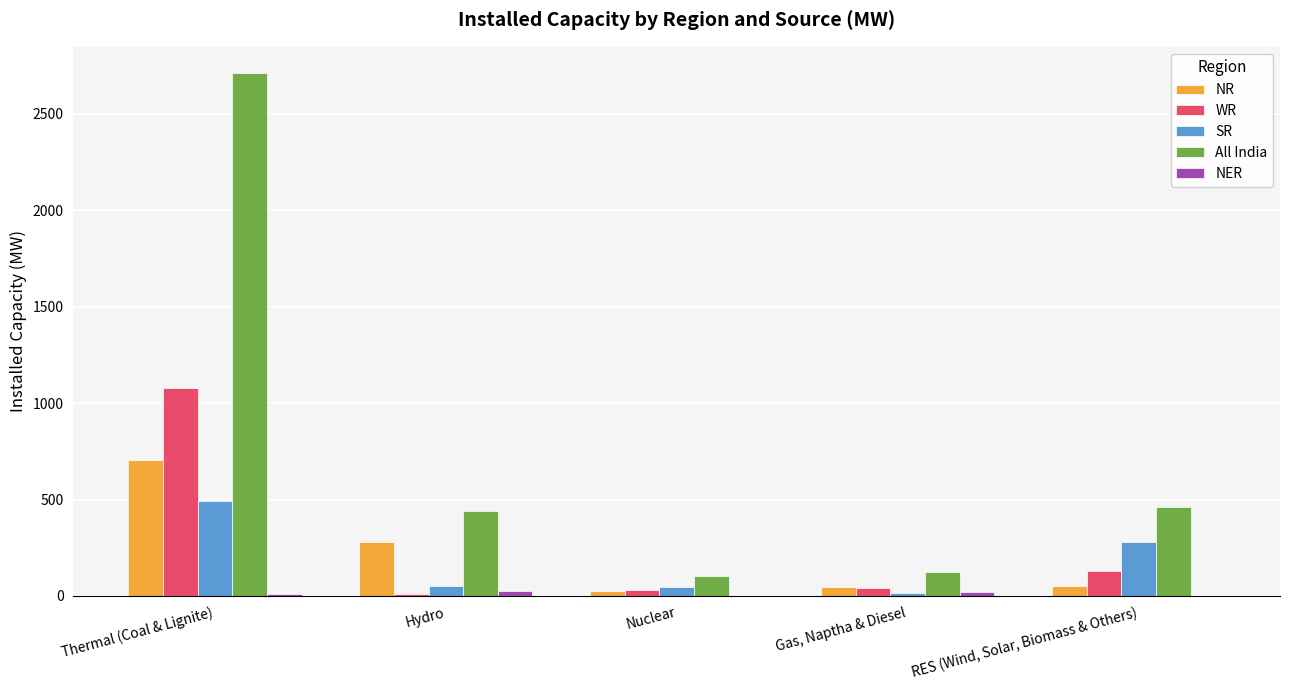

Is it true that WR equals 266 at Thermal (Coal & Lignite)?

False